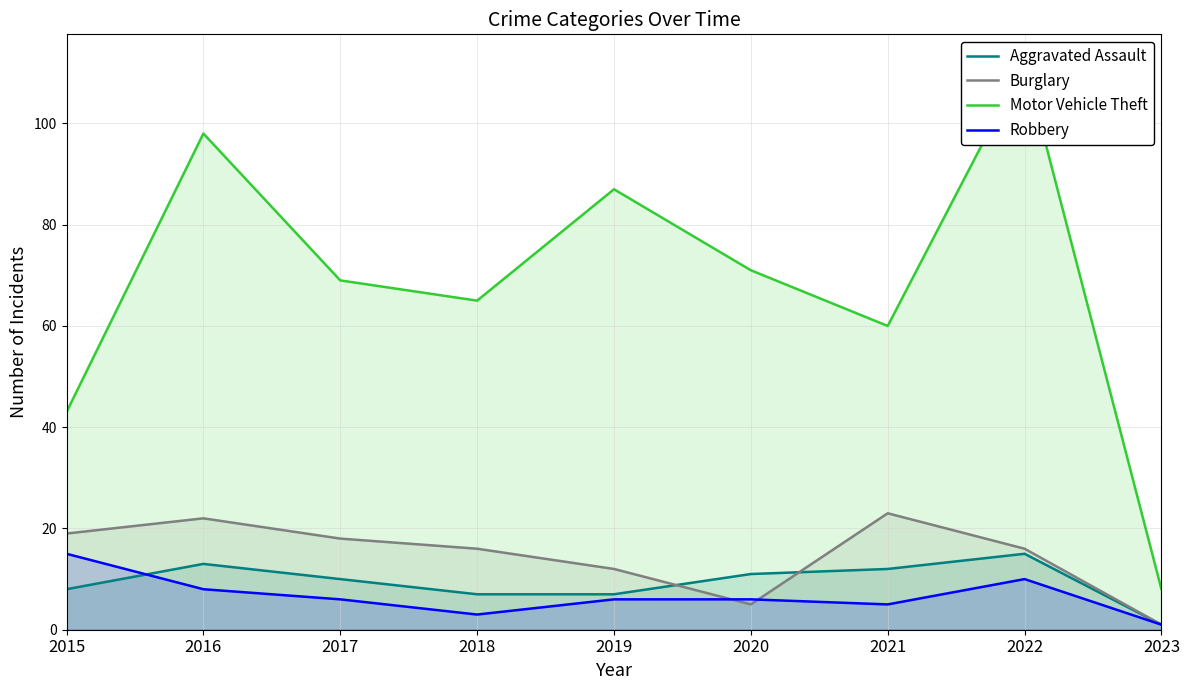

Reading left to right, list all the values displayed in this chart.

Aggravated Assault: 2015=8	2016=13	2017=10	2018=7	2019=7	2020=11	2021=12	2022=15	2023=1
Burglary: 2015=19	2016=22	2017=18	2018=16	2019=12	2020=5	2021=23	2022=16	2023=1
Motor Vehicle Theft: 2015=43	2016=98	2017=69	2018=65	2019=87	2020=71	2021=60	2022=112	2023=8
Robbery: 2015=15	2016=8	2017=6	2018=3	2019=6	2020=6	2021=5	2022=10	2023=1